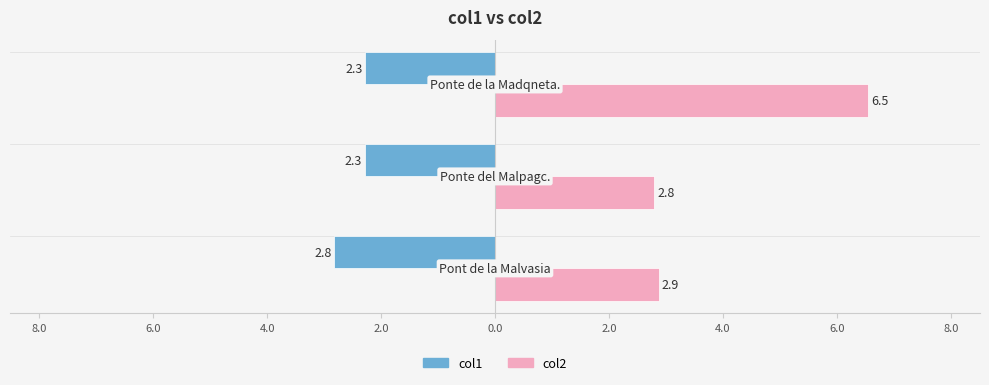

What are all the series names shown in the legend?

col1, col2